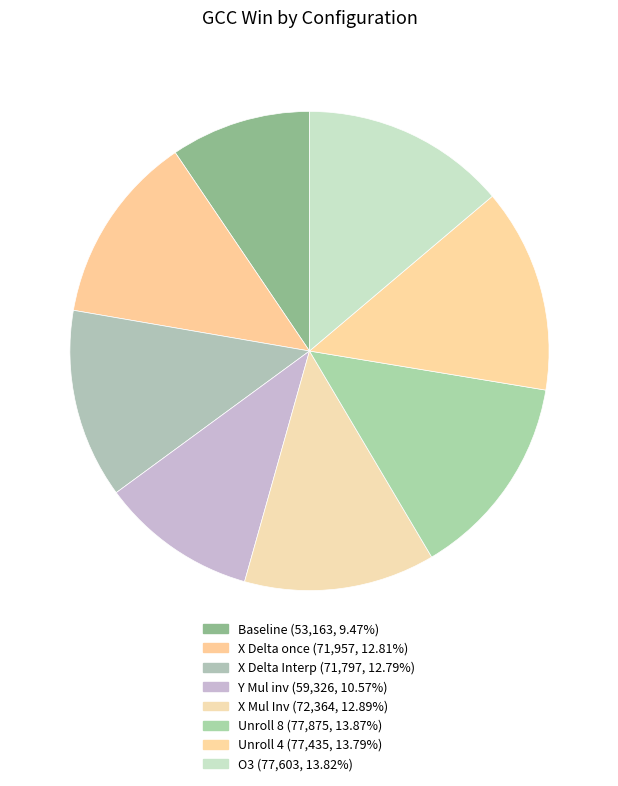

What percentage do Baseline and Unroll 4 together represent?

23.3%